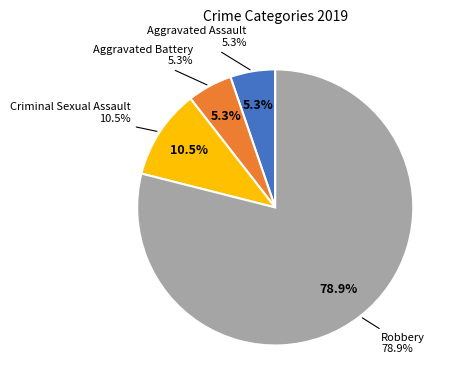

What is the largest slice in the pie chart?

Robbery